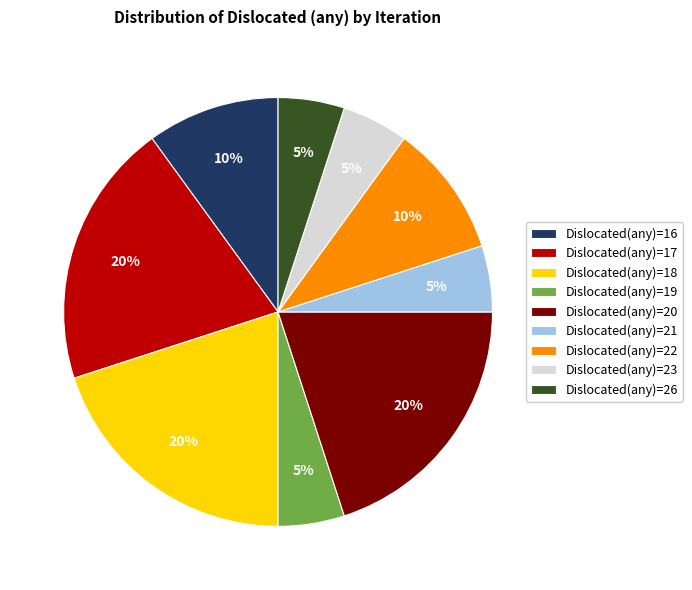

How many segments does this pie chart have?

9